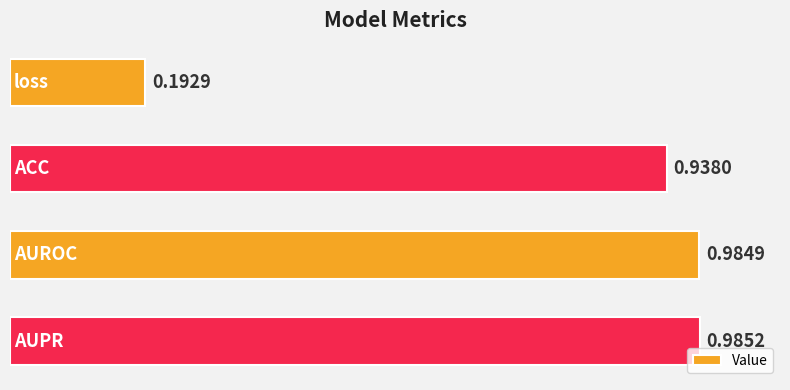

Are the bars grouped side by side (vs. stacked)?

No